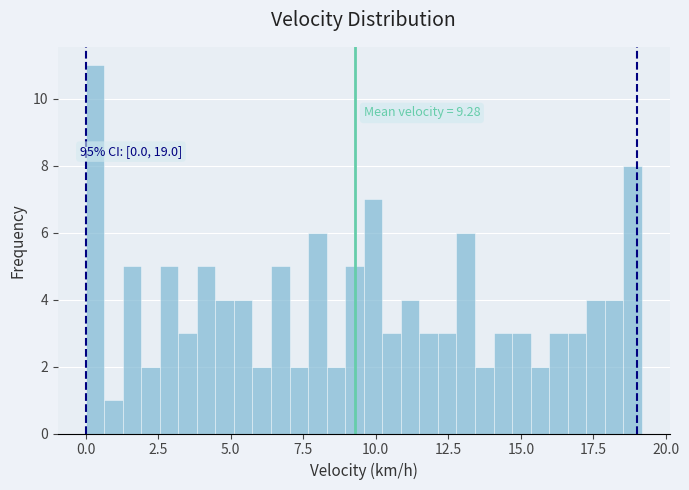

Around what value on the x-axis is the tallest bar? Give the approximate position of its centre, as read against the axis.

0.5